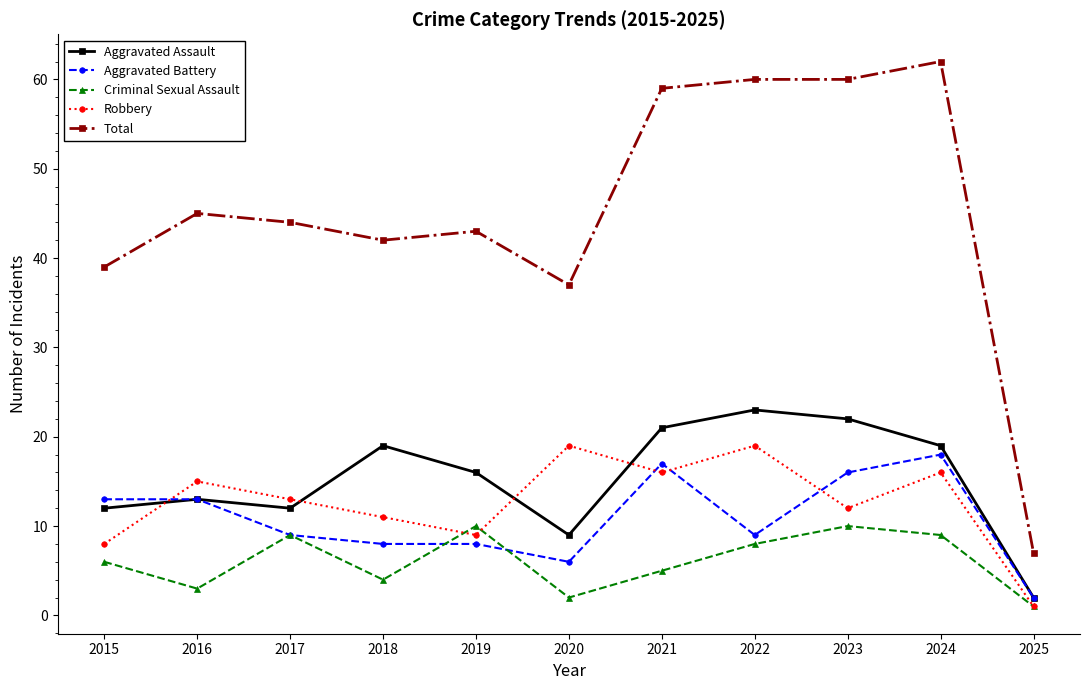

What is the difference between the highest and lowest values at 2015?

33